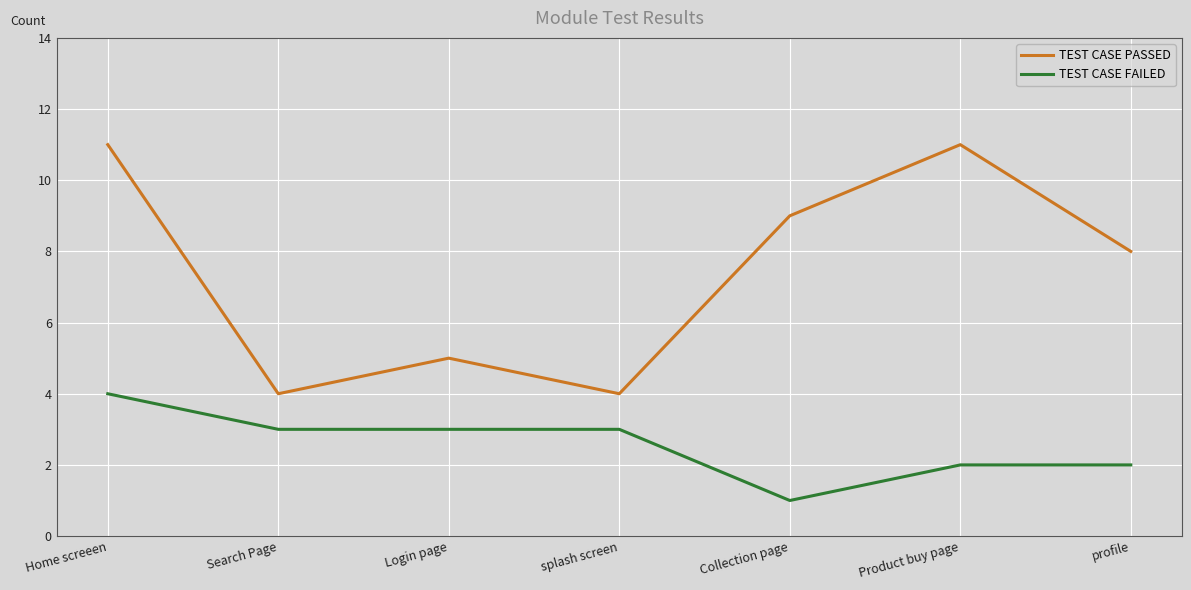

Rank the series by their maximum value, from highest to lowest.

TEST CASE PASSED, TEST CASE FAILED